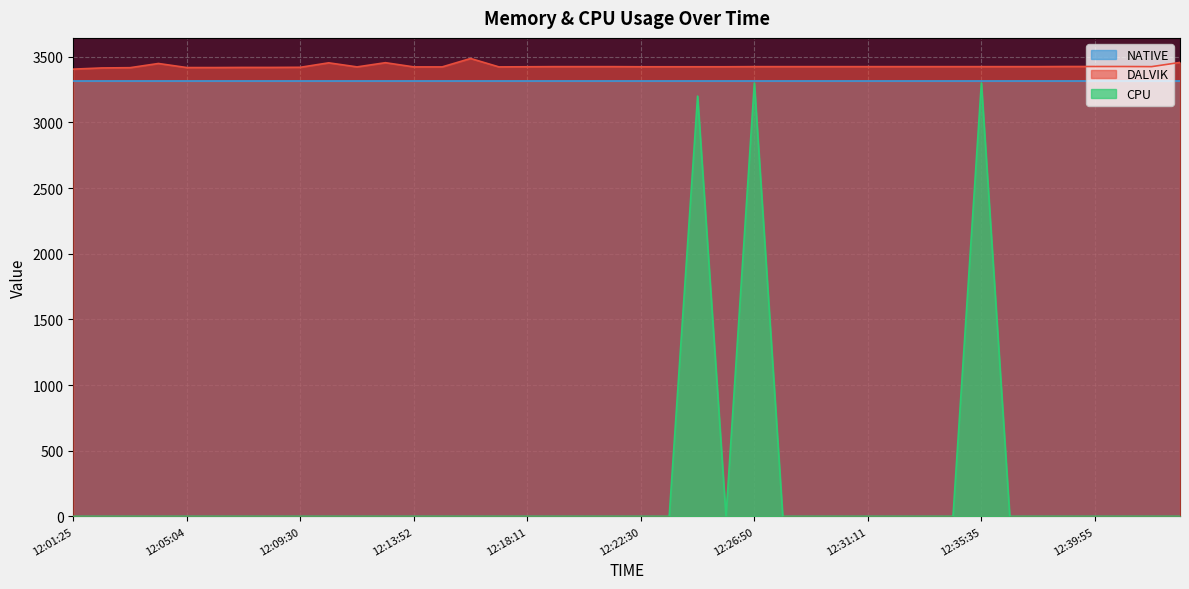

Does the chart display data point markers on the line(s)?

No